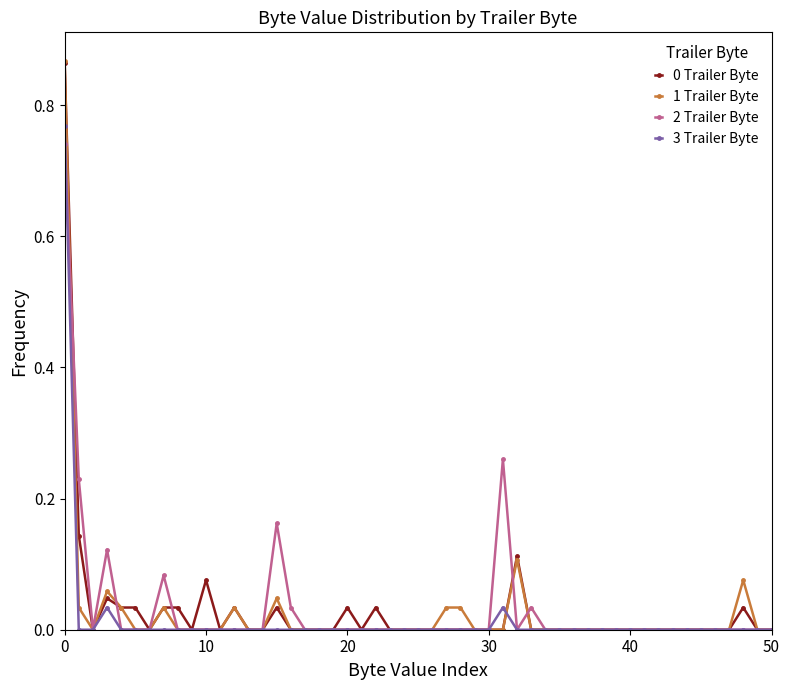

True or false: 1 Trailer Byte has more than 2 points higher than both neighbors.

True